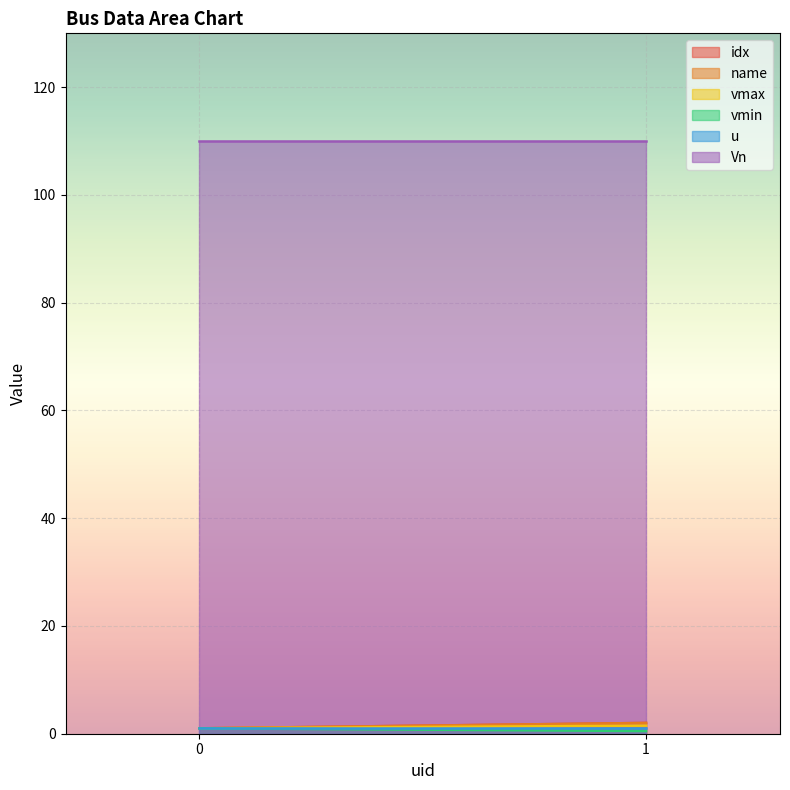

What is the total value across all series at 0?

115.0